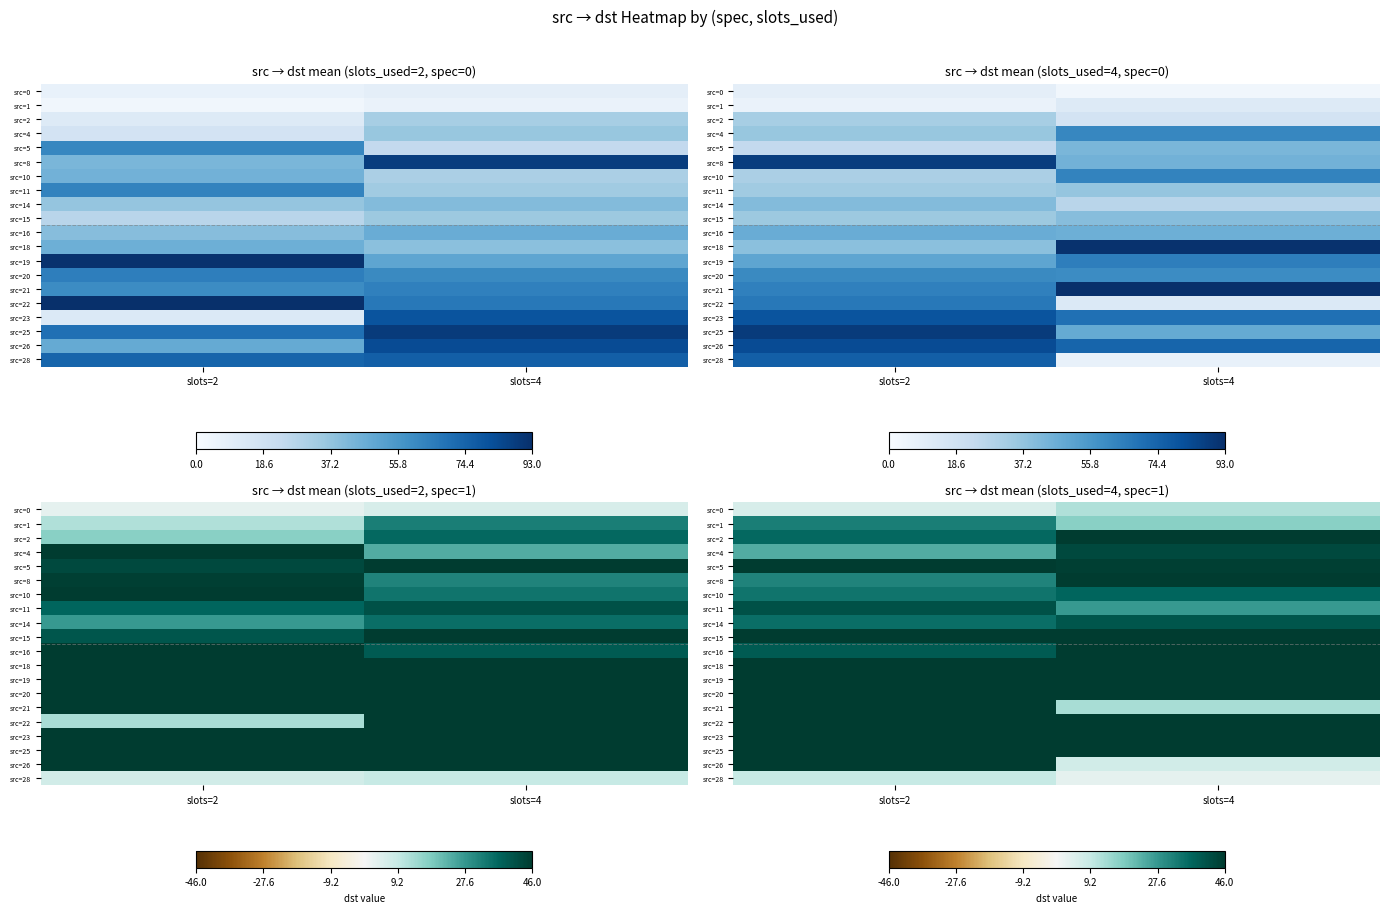

Between slots=4 and slots=2, which is larger?

slots=4